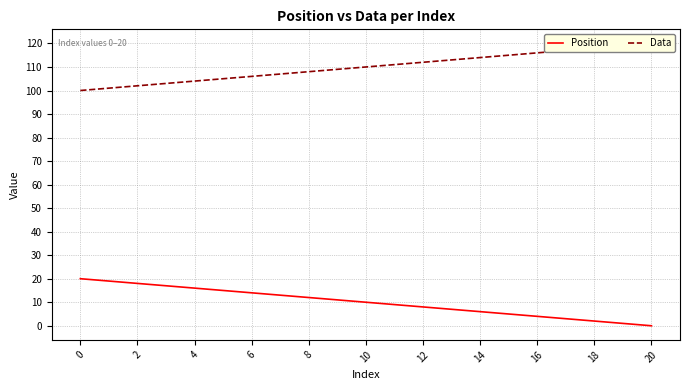

How many values in Position are above zero?

20